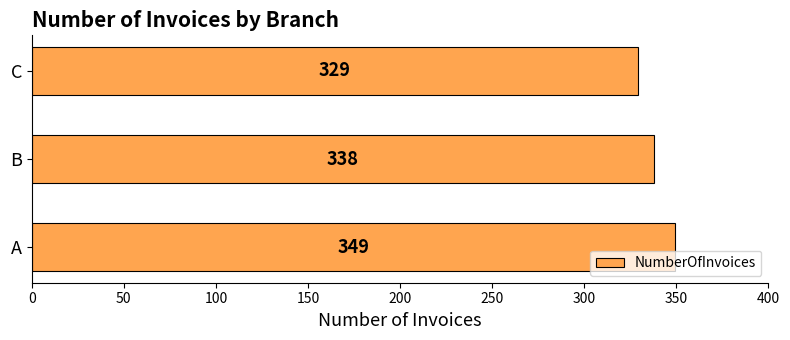

What is the difference between the maximum and second lowest values?

11